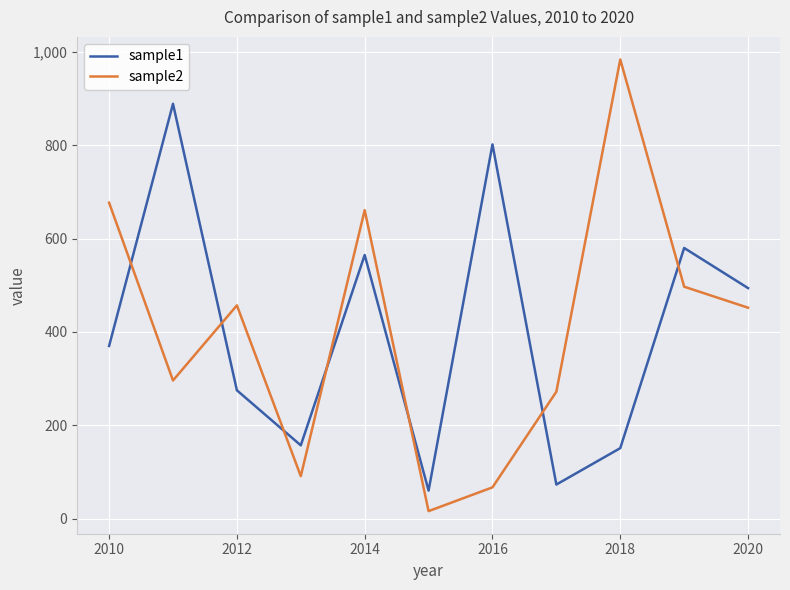

What is the maximum value for sample1?

889